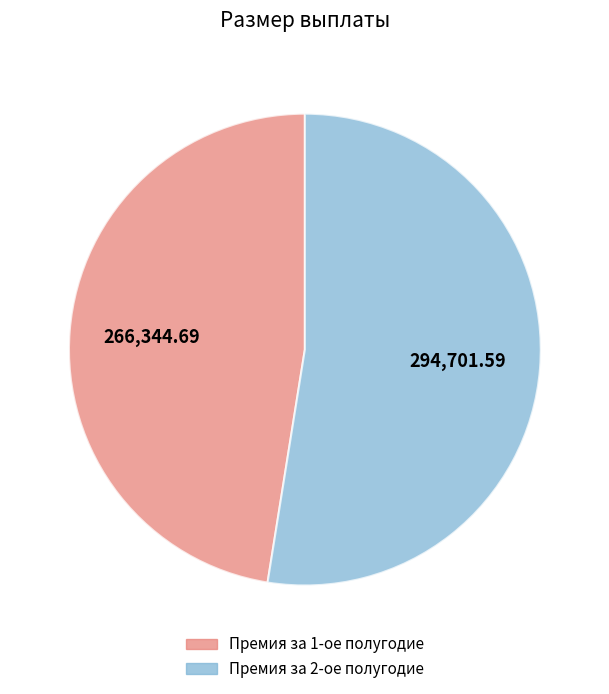

What is the ratio of the value at Премия за 1-ое полугодие to the value at Премия за 2-ое полугодие?

0.9